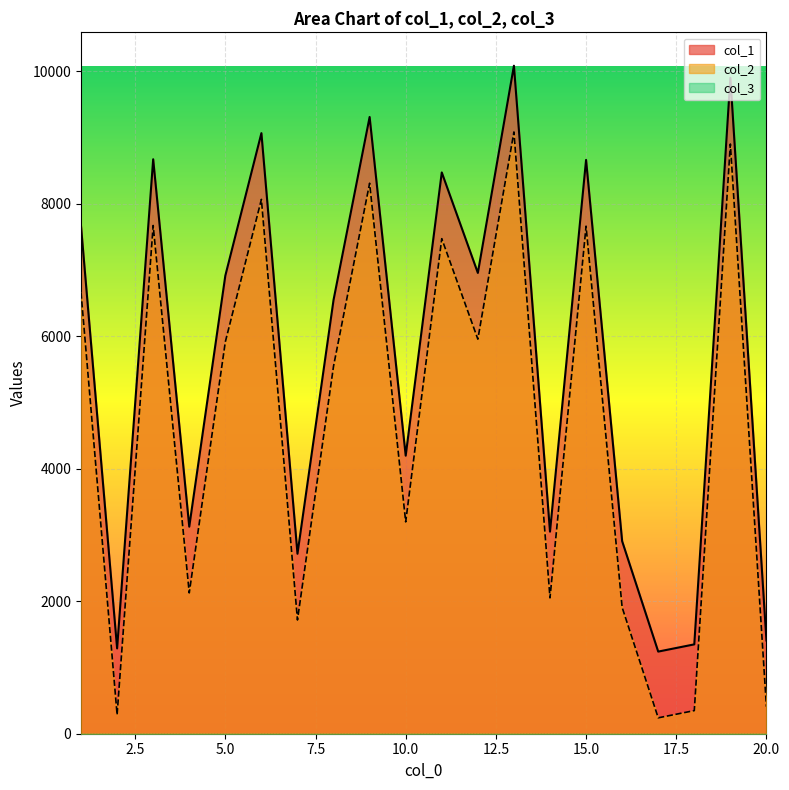

What is the maximum value for col_2?

9085